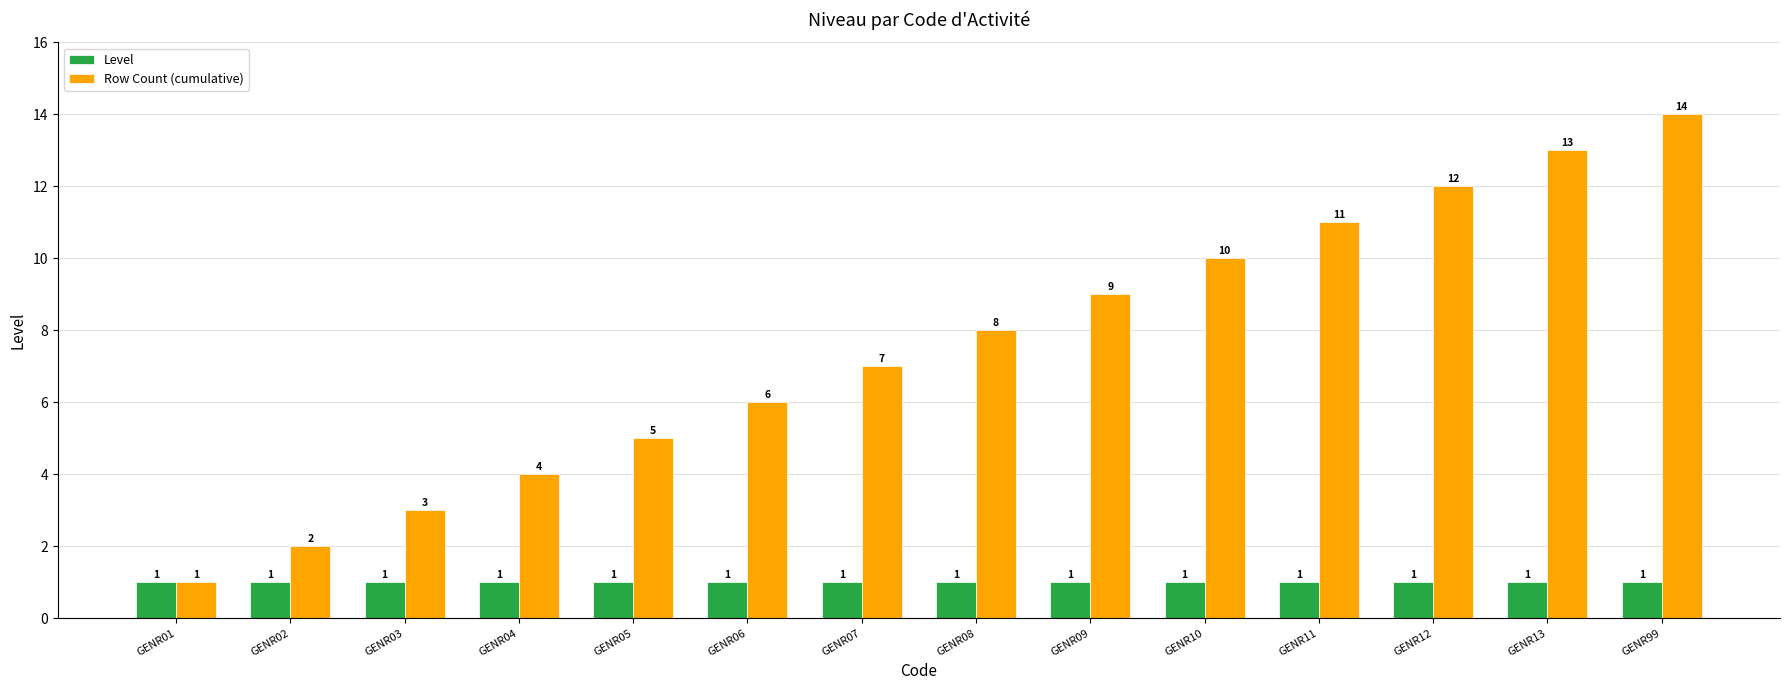

List the series in order of their peak value, lowest first.

Level, Row Count (cumulative)